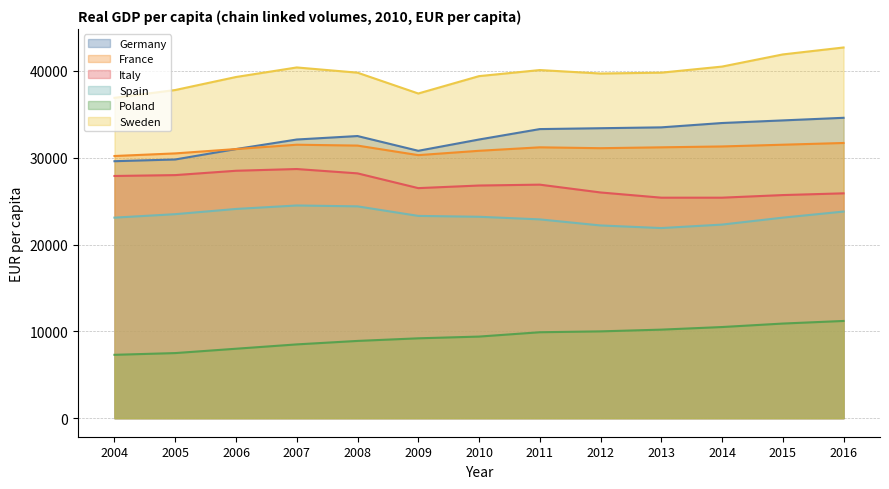

The value of Poland at 2006 is 14224. True or false?

False